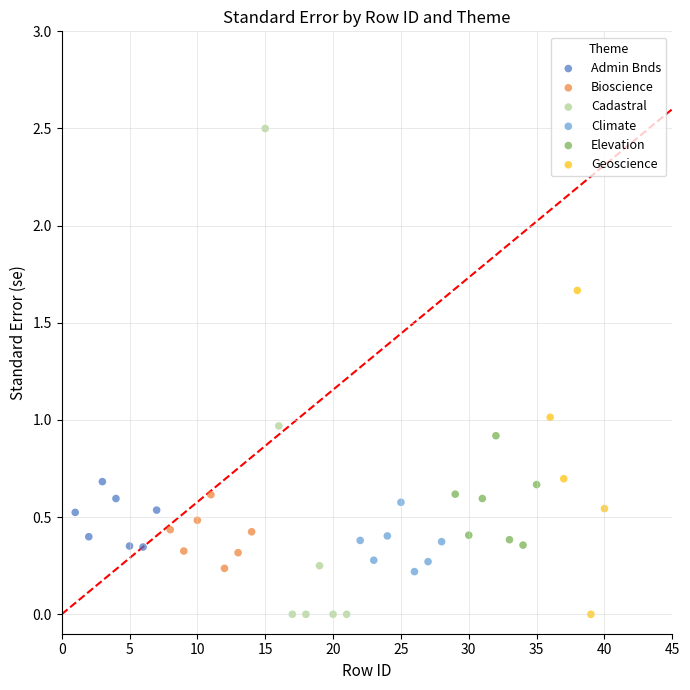

Which series has the widest spread of Y values?

Cadastral